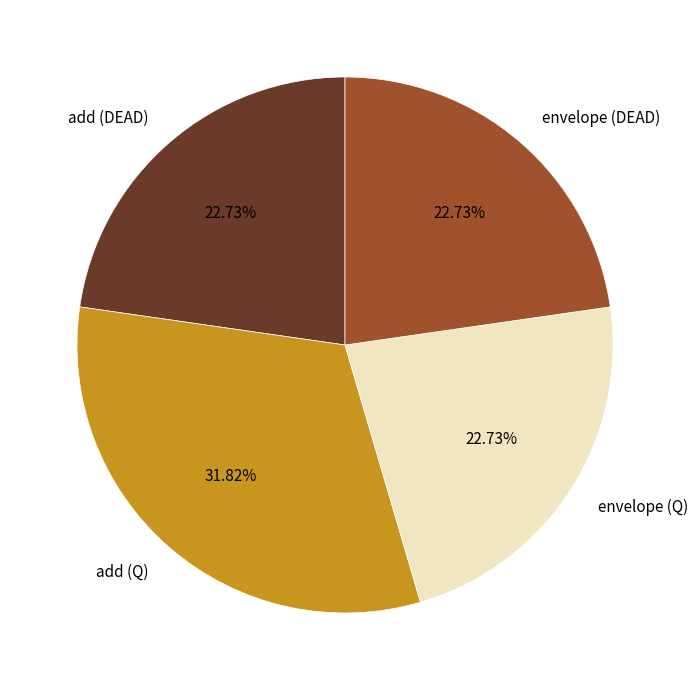

True or false: envelope (DEAD) accounts for 23% of the total.

True